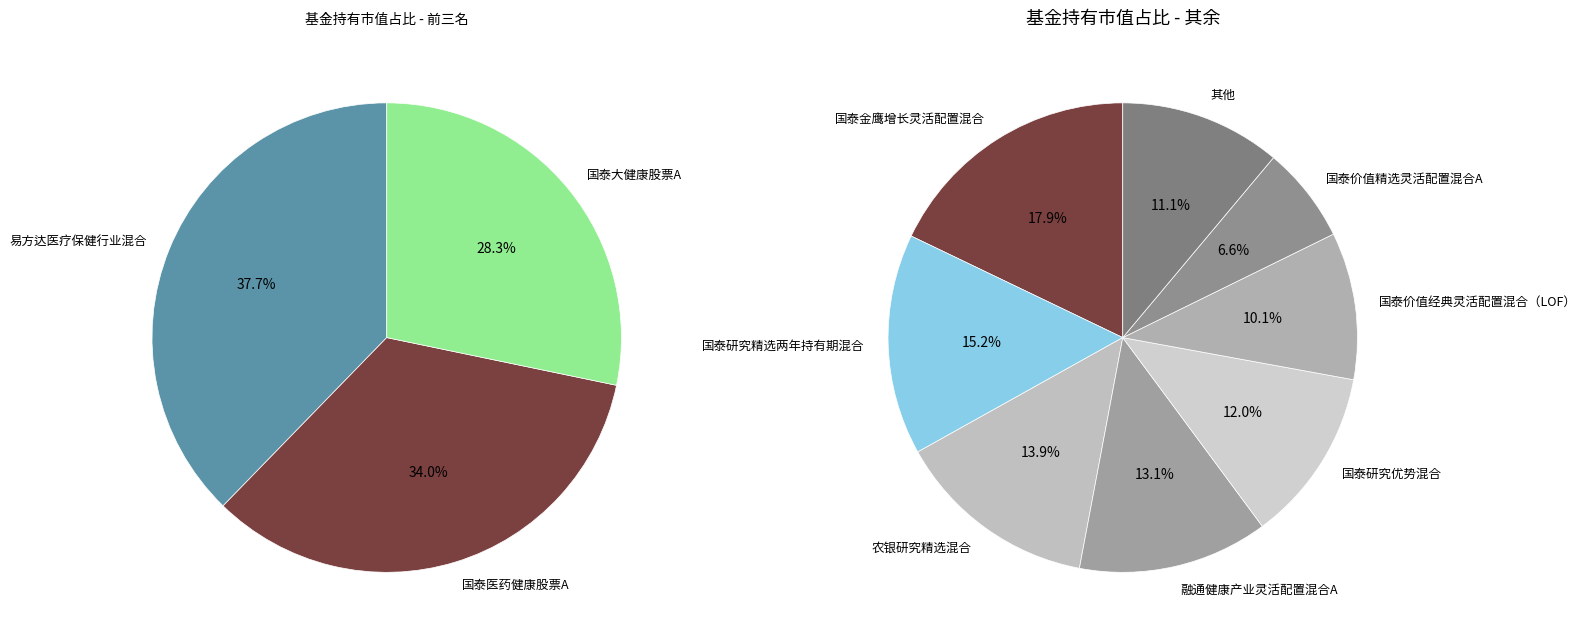

What is the largest slice in the pie chart?

易方达医疗保健行业混合